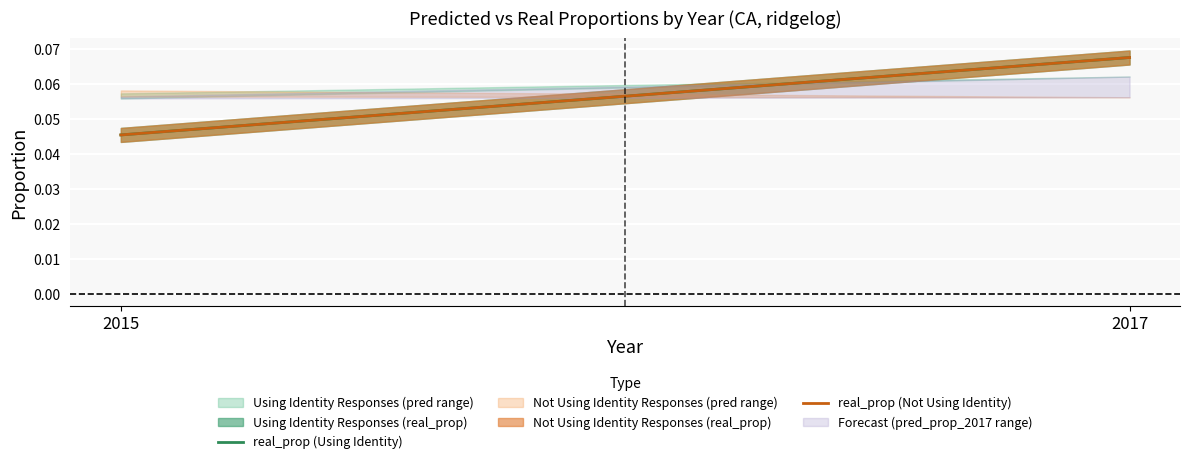

Which series has the largest total across all categories?

real_prop (Using Identity)